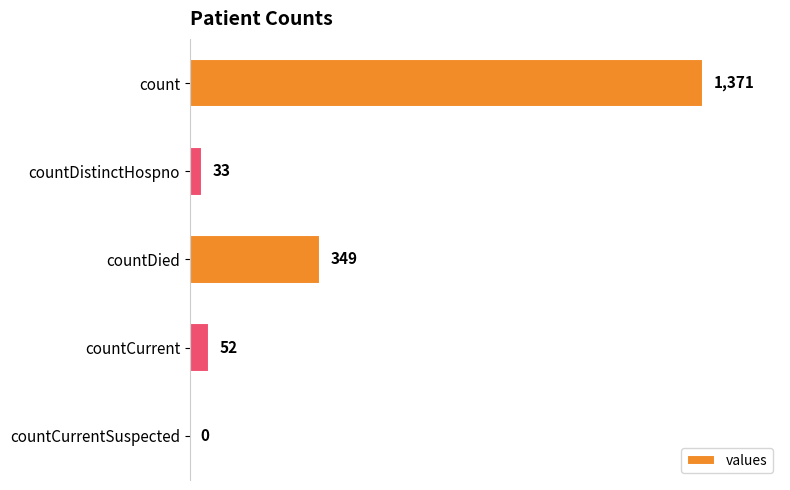

What is the sum of all values?

1805